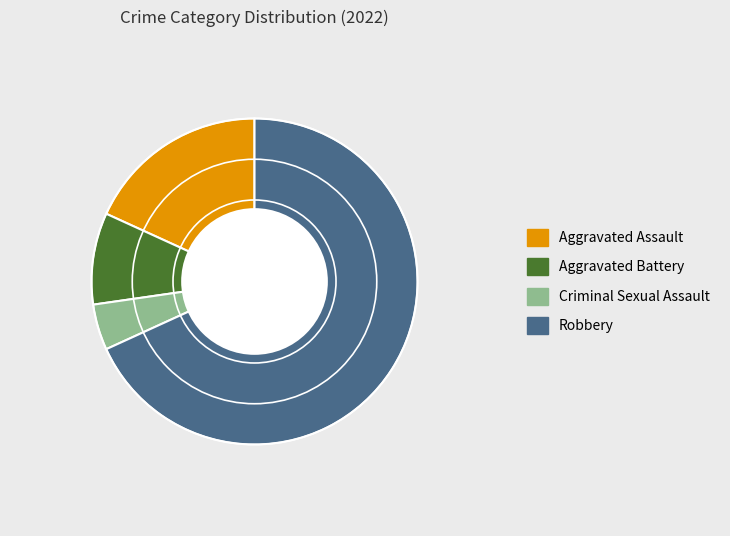

Rank the categories by value from lowest to highest.

Criminal Sexual Assault, Aggravated Battery, Aggravated Assault, Robbery